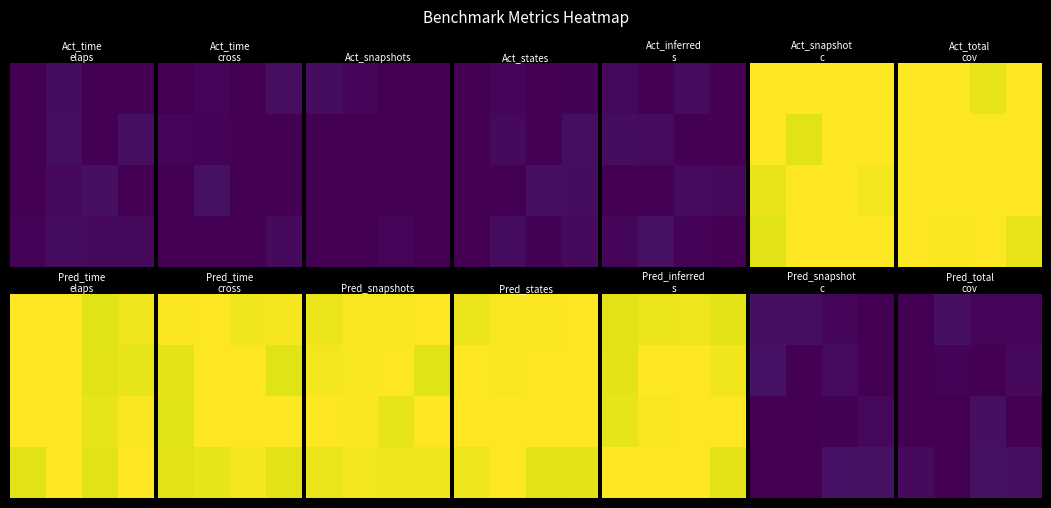

At which category is the sum across all series the highest?

2